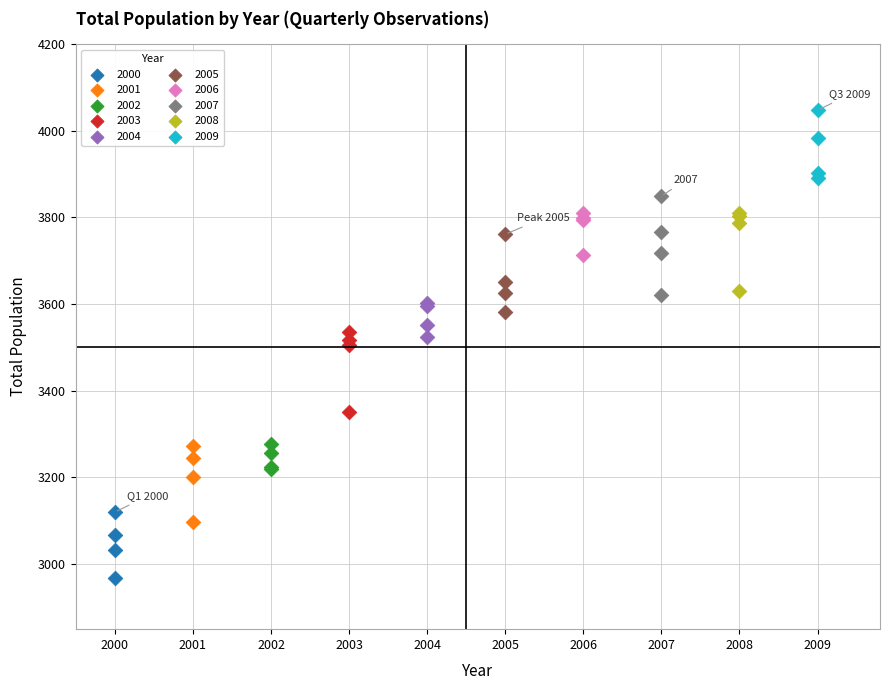

Which series reaches the minimum Y coordinate?

2000